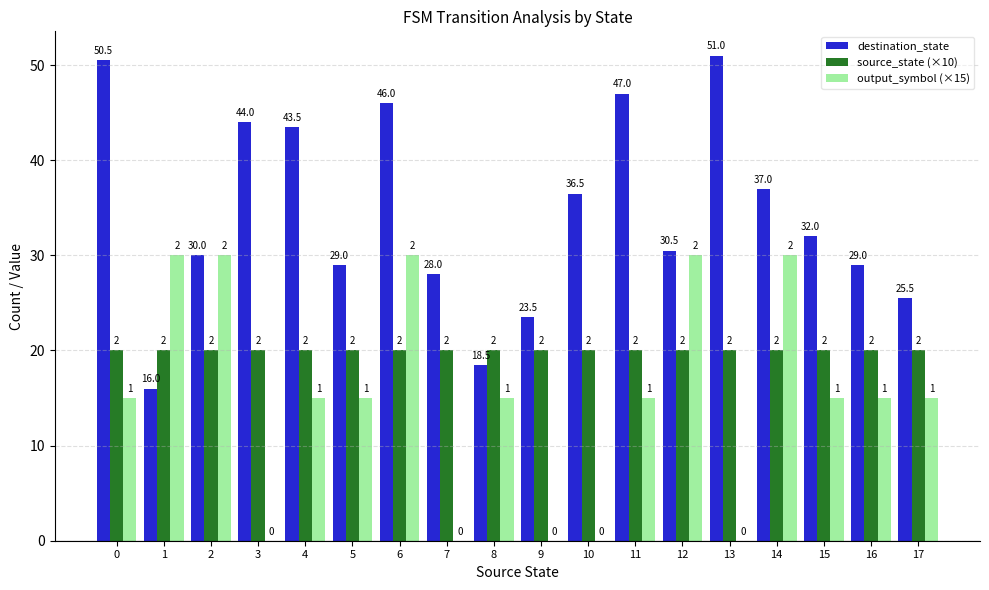

True or false: output_symbol (×15) has a value of 0.0 at 7.

True